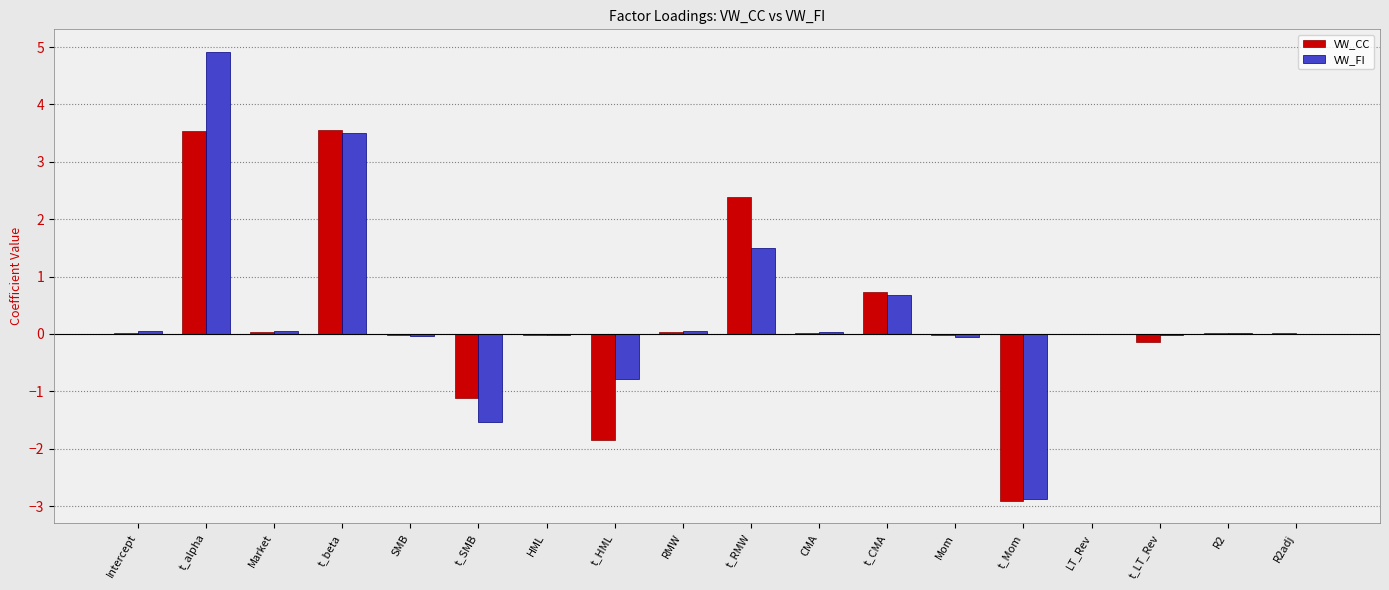

How many groups of bars are there?

18